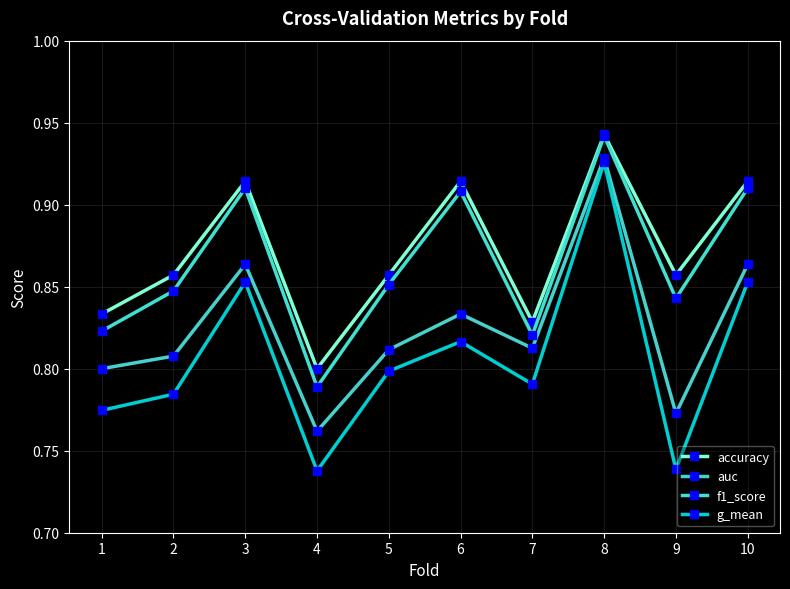

Count the number of categories in the chart.

10